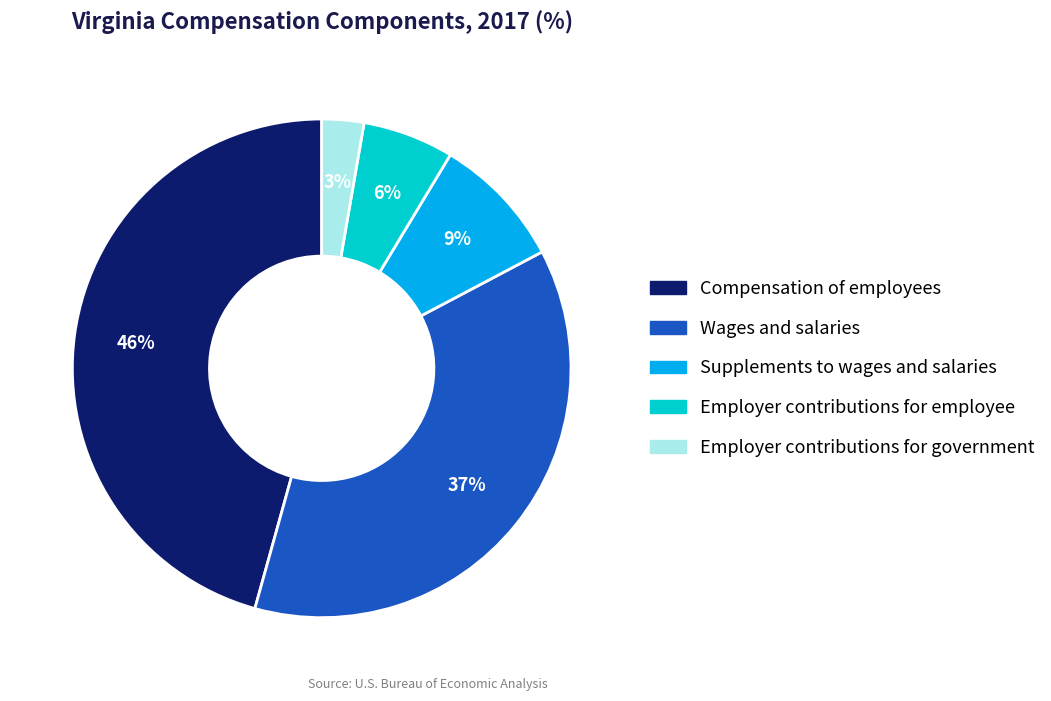

What percentage is the Supplements to wages and salaries slice, to the nearest percent?

9%